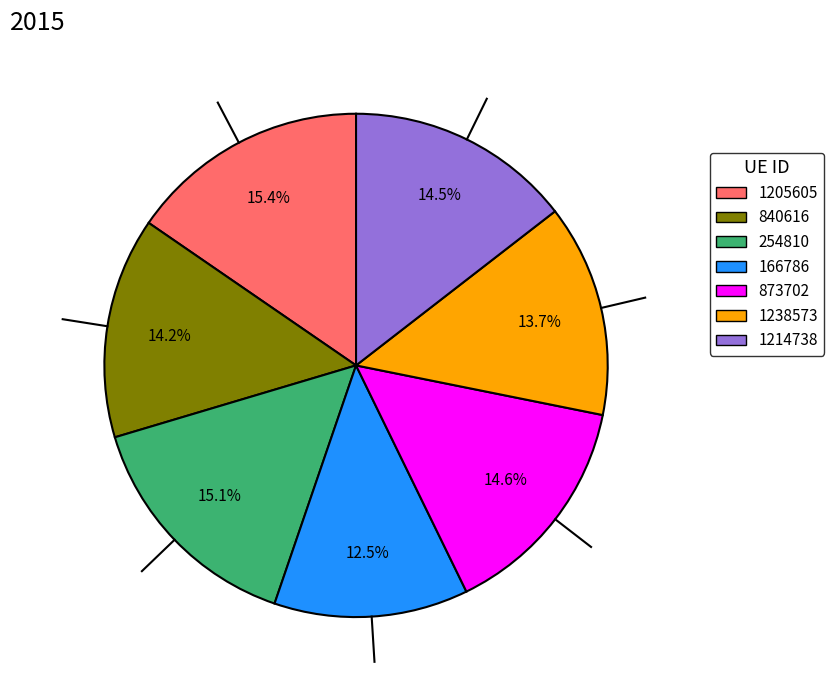

Which category has the smallest portion of the pie?

166786